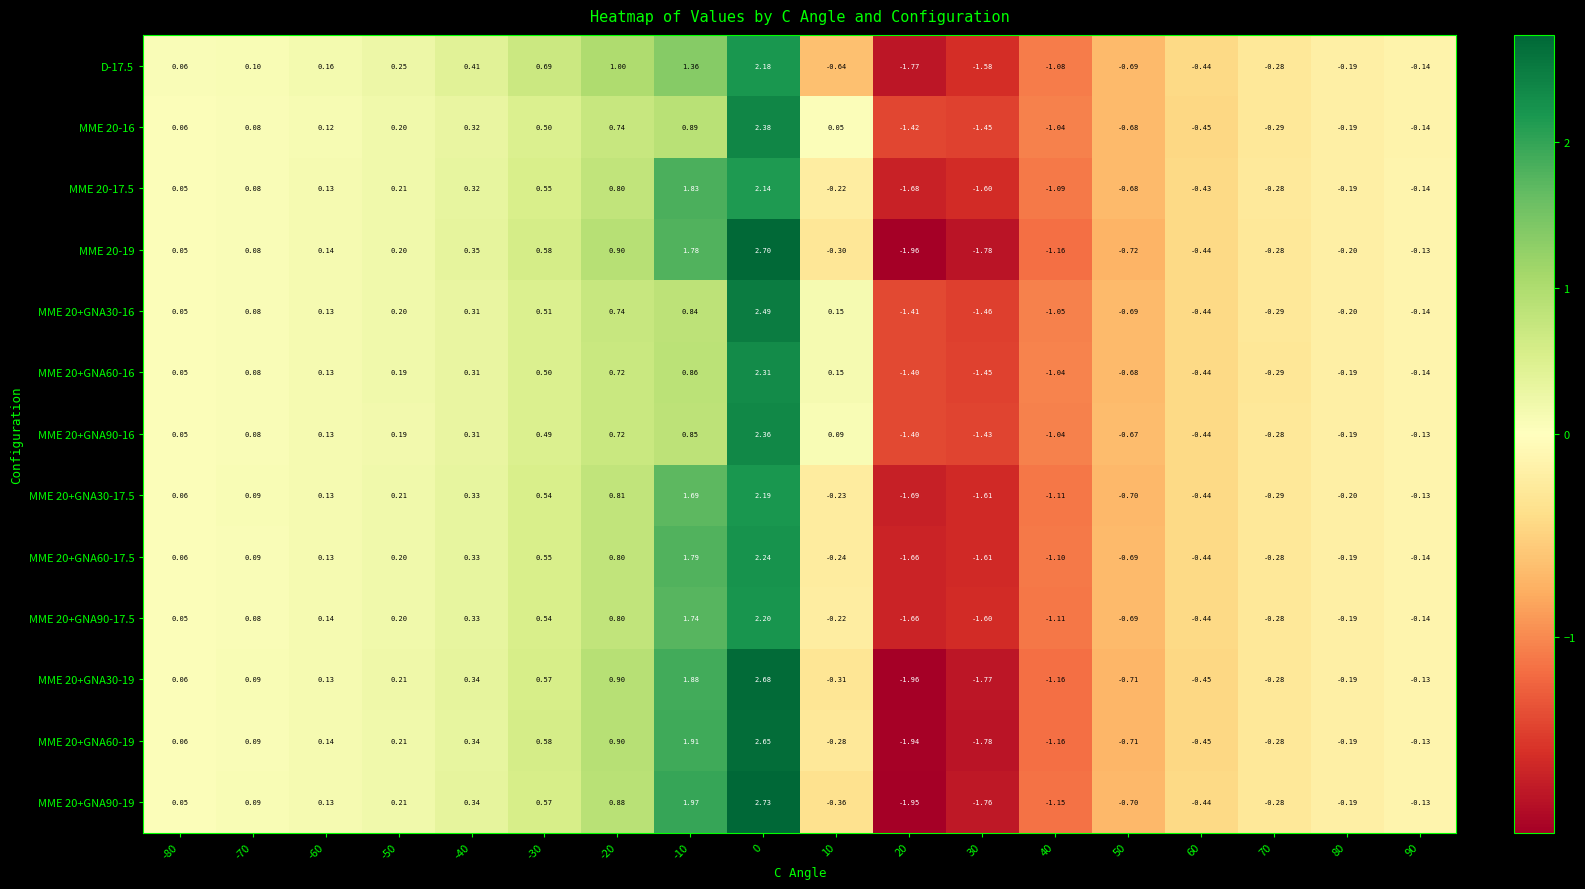

Is the value of MME 20+GNA30-16 at 20 greater than the value of MME 20-17.5 at 10?

No